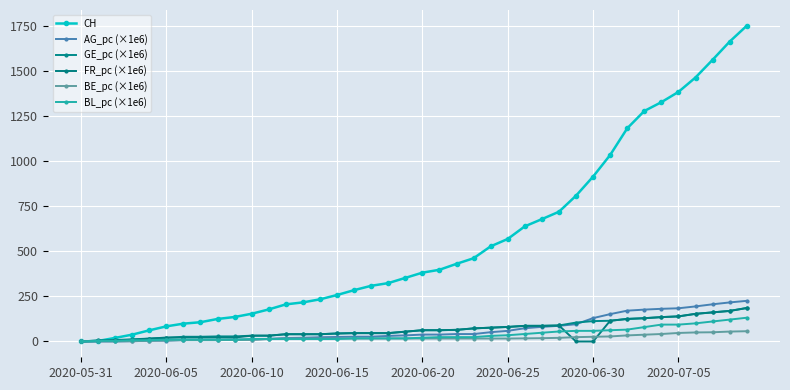

At how many categories does at least one series exceed 1653?

2